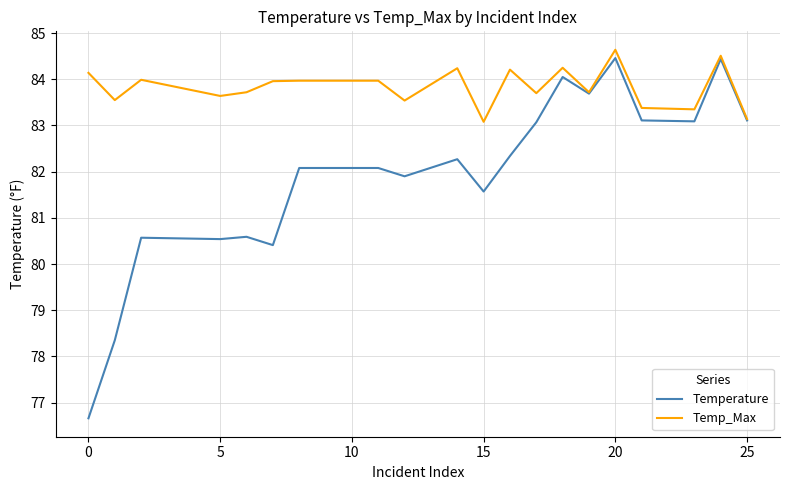

How many lines are shown in the chart?

2